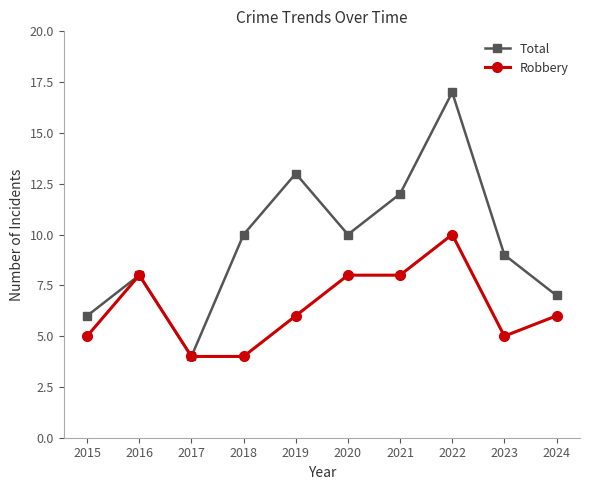

What is the approximate value of Robbery at 2016?

8